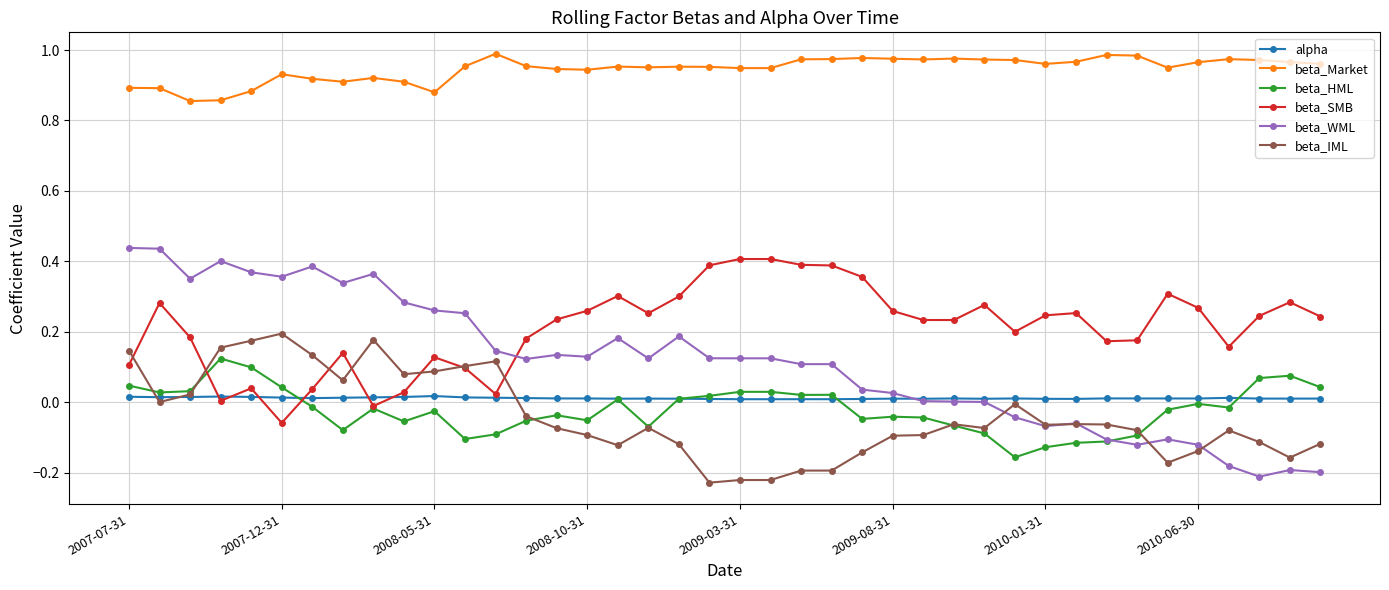

How many data points does each series have?

40